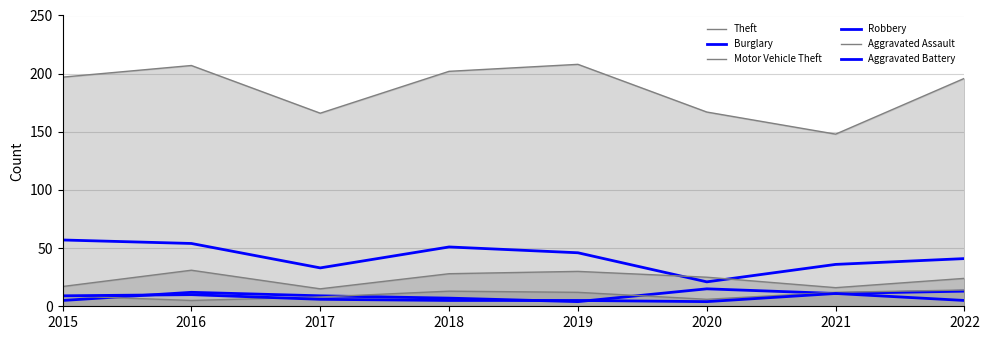

What is the sum of all Theft values?

1491